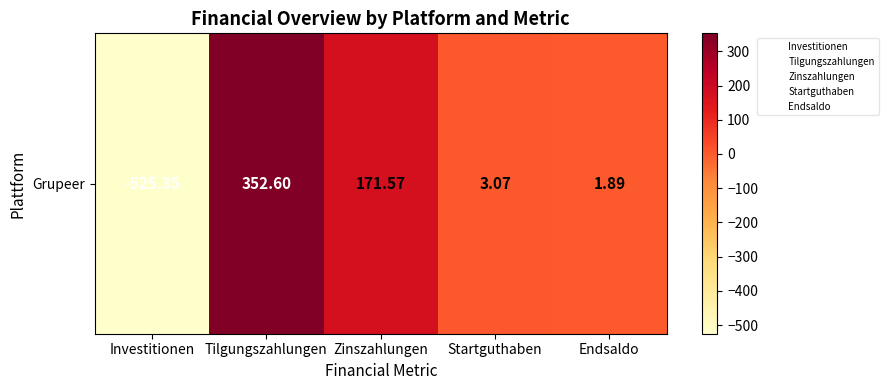

Reading left to right, what are all the values shown in this chart?

Investitionen=-525.4	Tilgungszahlungen=352.6	Zinszahlungen=171.6	Startguthaben=3.1	Endsaldo=1.9